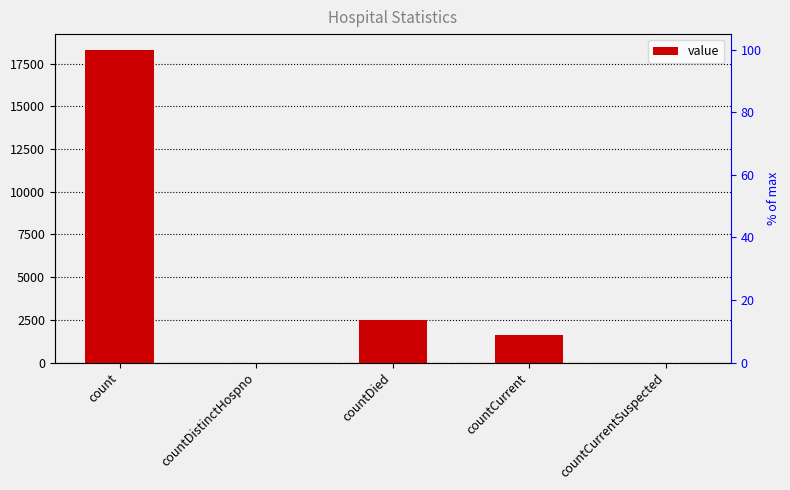

List the labels in order of value, largest first.

count, countDied, countCurrent, countDistinctHospno, countCurrentSuspected